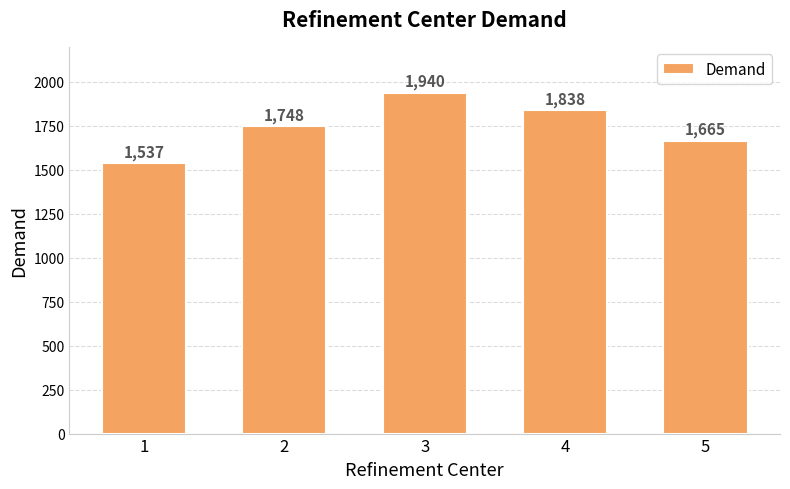

What is the average value?

1746